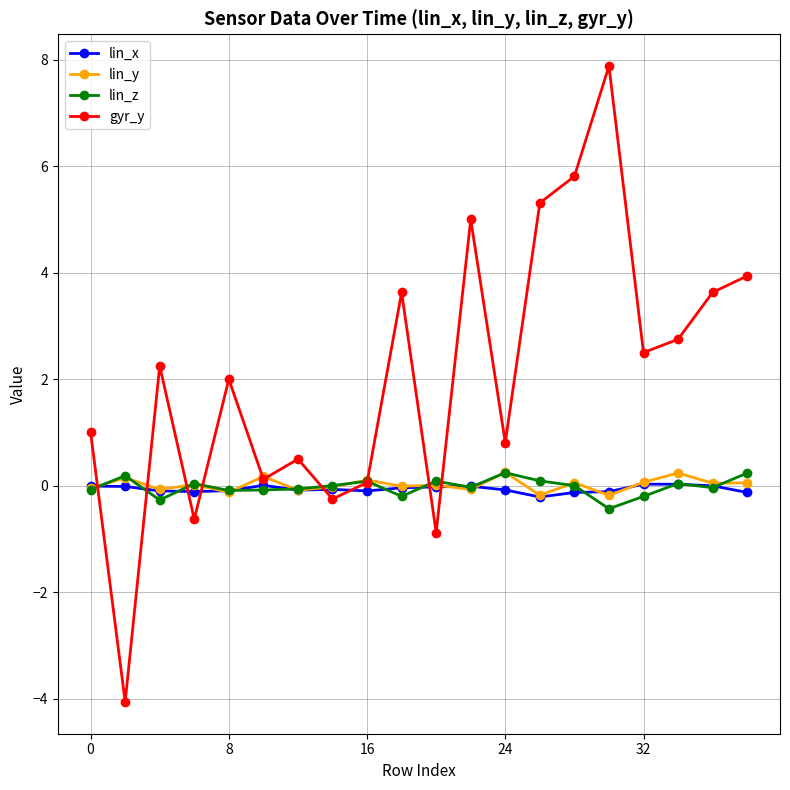

Which series has the largest total across all categories?

gyr_y